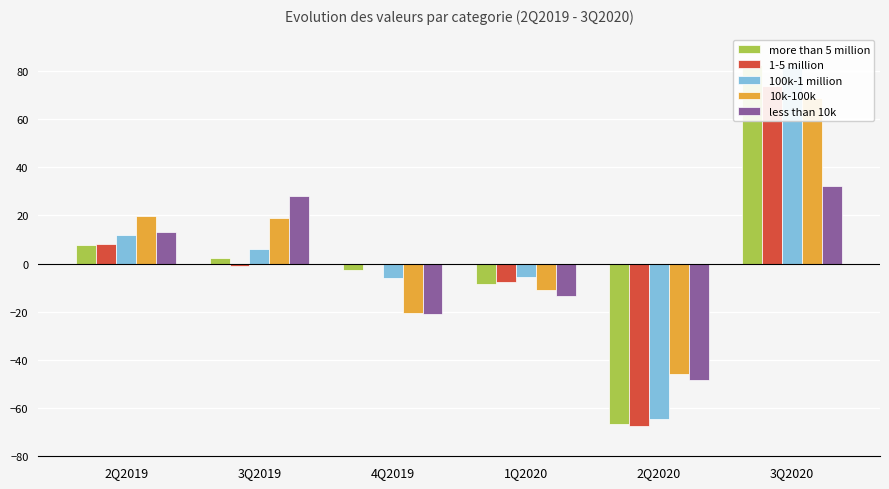

What position from the left is 2Q2020?

5